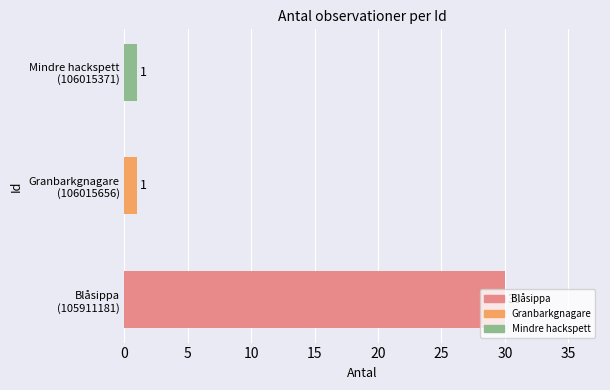

Count the values in the range 1 to 30.

3